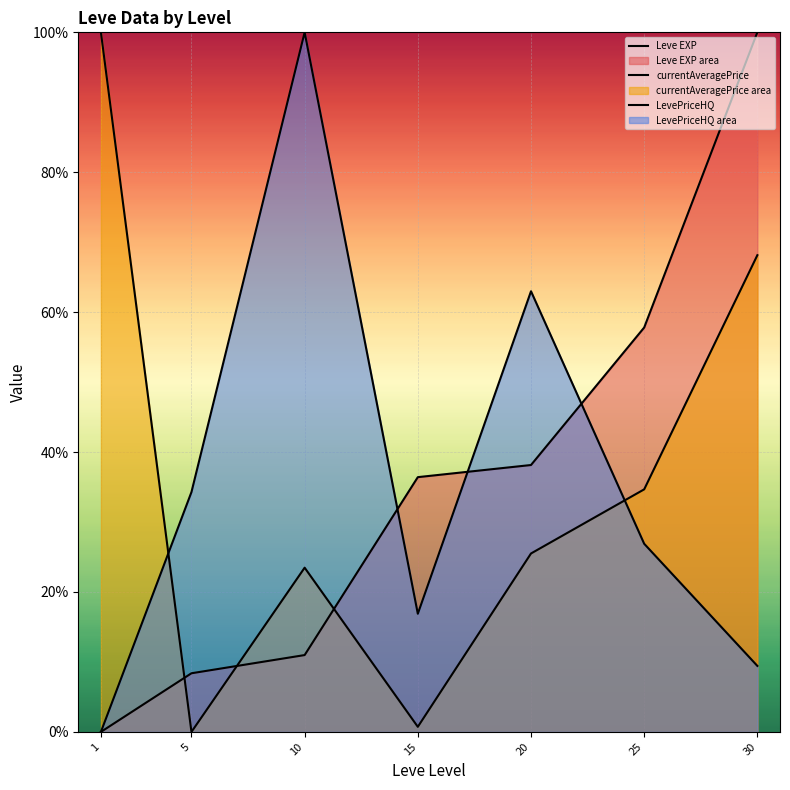

The value of currentAveragePrice at 20 is 25.5. True or false?

True